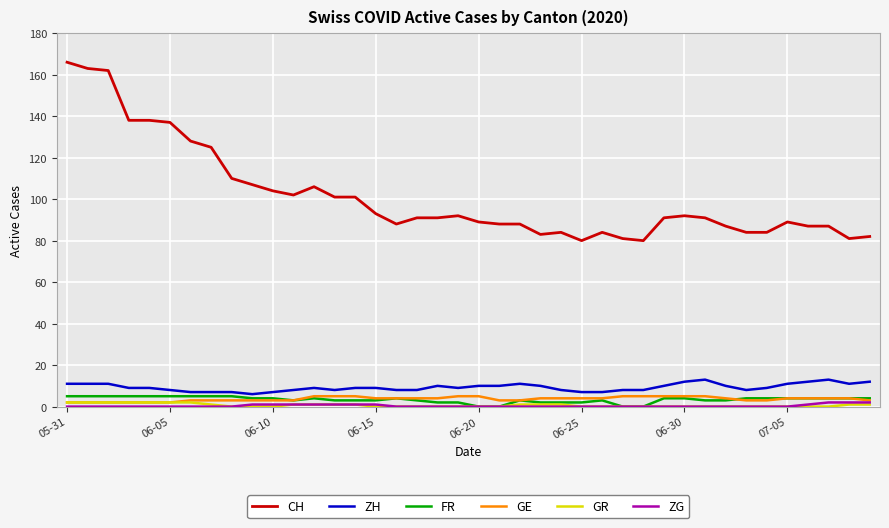

True or false: ZG and CH cross at least once.

False